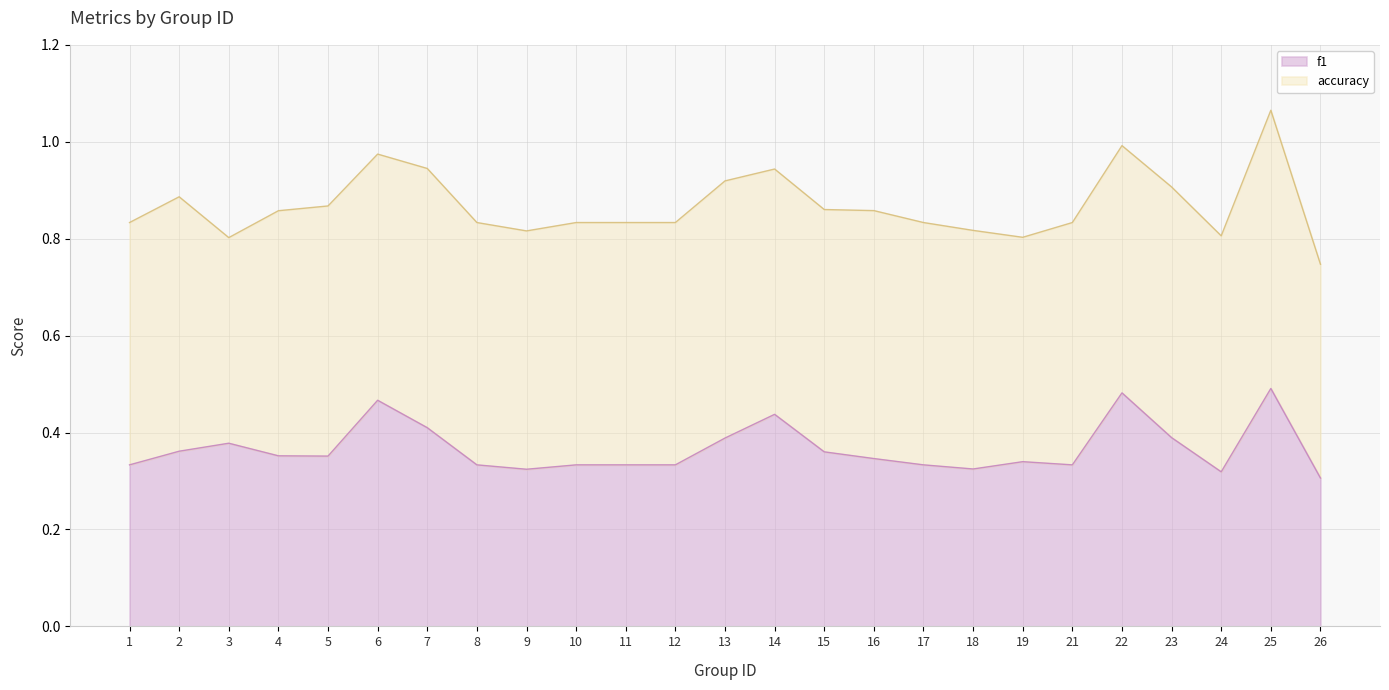

Where is the data nearest to the value 0?

26